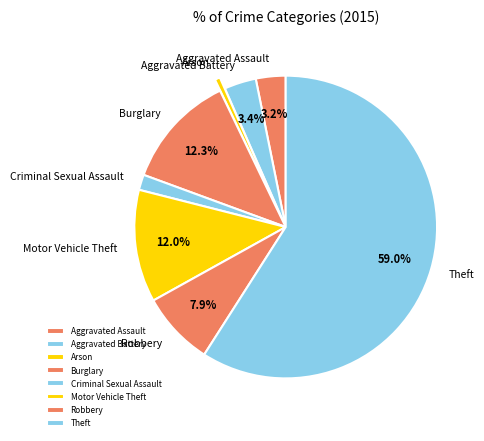

Which has a higher value, Arson or Robbery?

Robbery